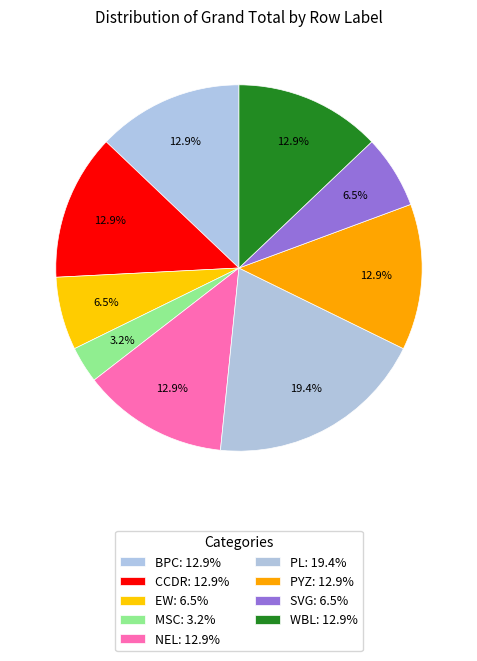

Count the number of slices in the pie.

9